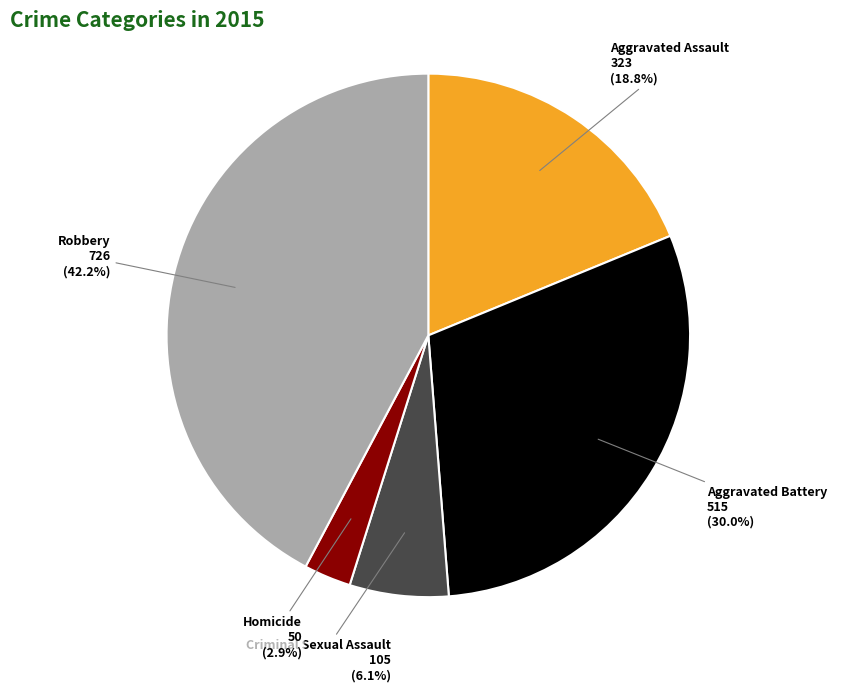

Is there any slice that represents more than half of the pie?

No